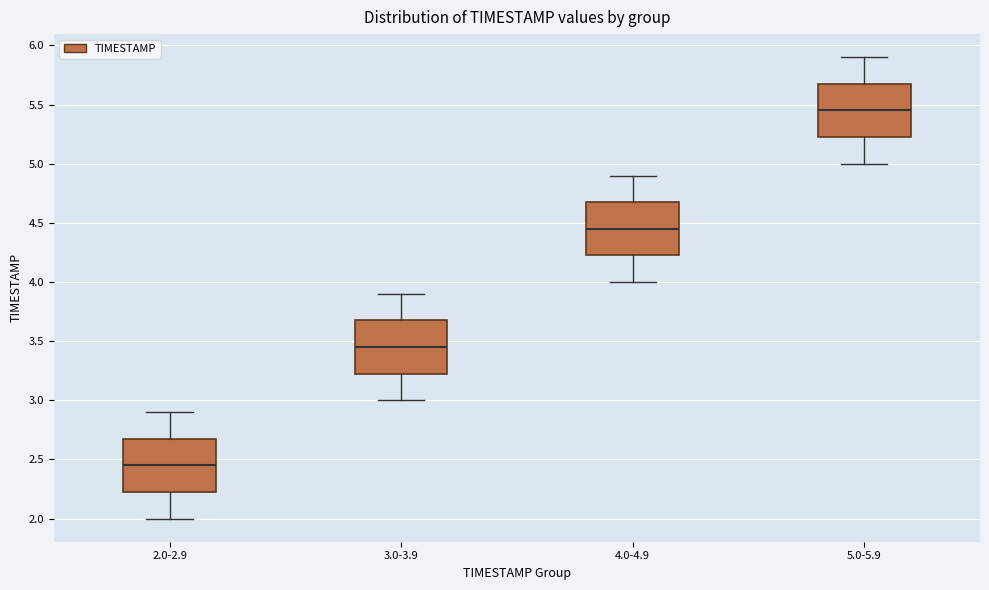

Which box's median line is the highest?

5.0-5.9